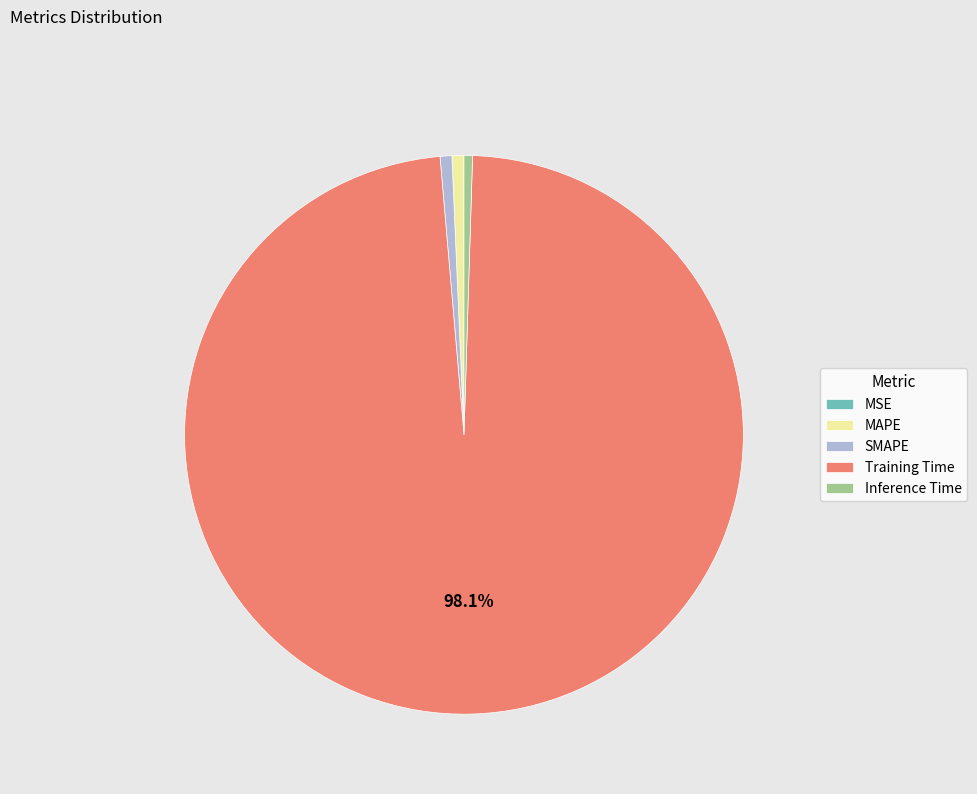

Which has a higher value, SMAPE or Training Time?

Training Time